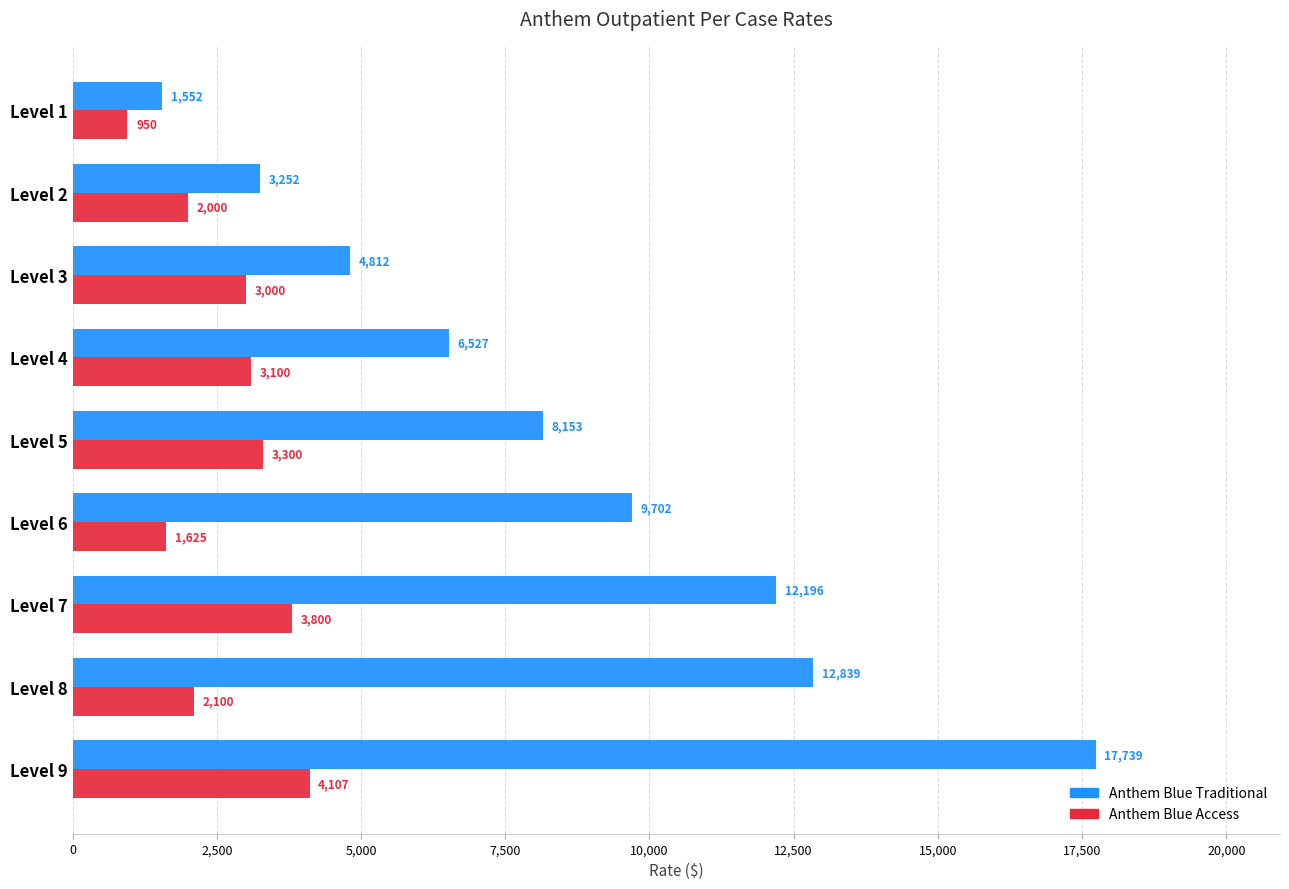

Rank the categories by Anthem Blue Access value from highest to lowest.

Level 9, Level 7, Level 5, Level 4, Level 3, Level 8, Level 2, Level 6, Level 1